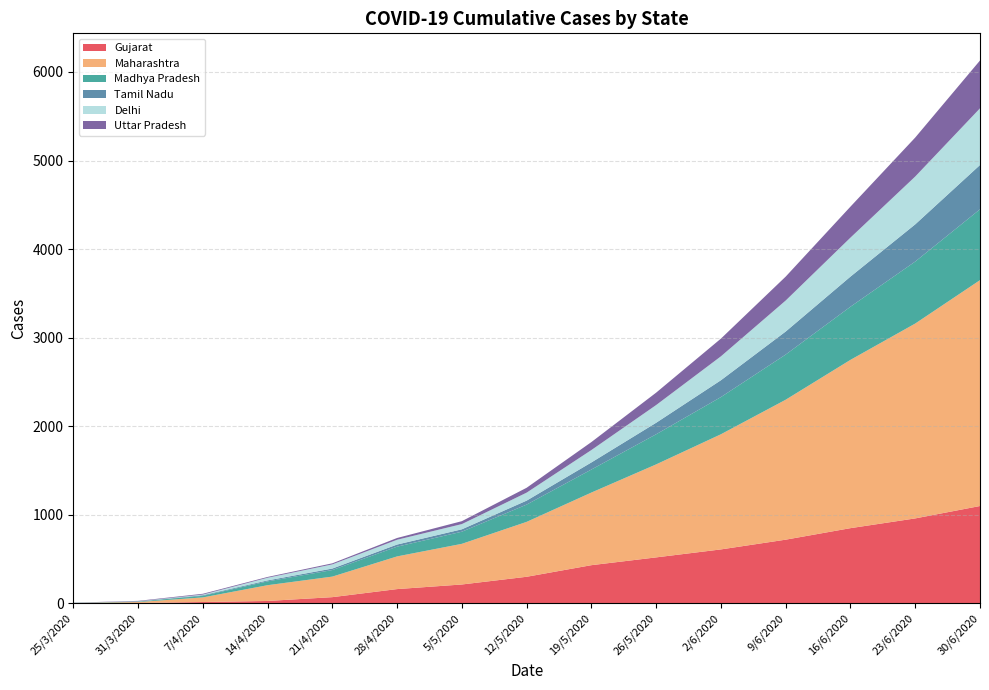

Reading left to right, what are all the values shown in this chart?

Gujarat: 2	5	16	28	71	162	214	301	432	520	610	720	850	960	1100
Maharashtra: 3	11	52	178	232	369	459	620	820	1050	1300	1580	1900	2200	2550
Madhya Pradesh: 1	5	18	43	74	110	137	195	260	340	420	510	600	700	800
Tamil Nadu: 1	1	7	11	17	24	27	45	80	130	190	260	340	420	500
Delhi: 1	2	7	30	47	54	59	90	140	200	270	350	440	540	640
Uttar Pradesh: 1	5	9	9	12	20	33	55	90	140	200	270	350	440	540